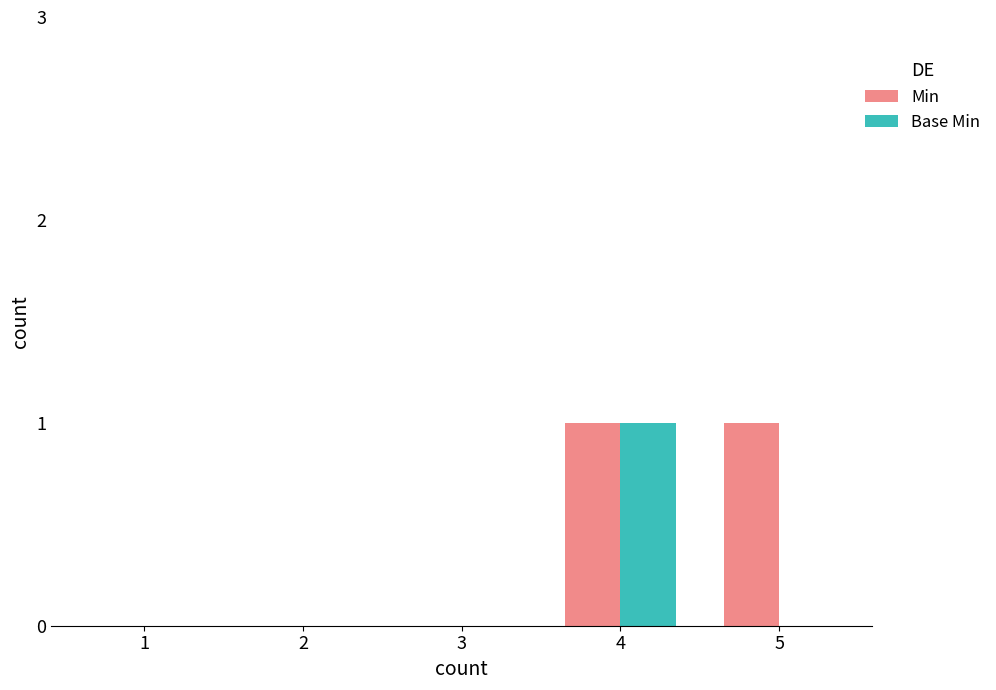

Reading left to right, list all the values displayed in this chart.

Min: 0	0	0	1	1
Base Min: 0	0	0	1	0